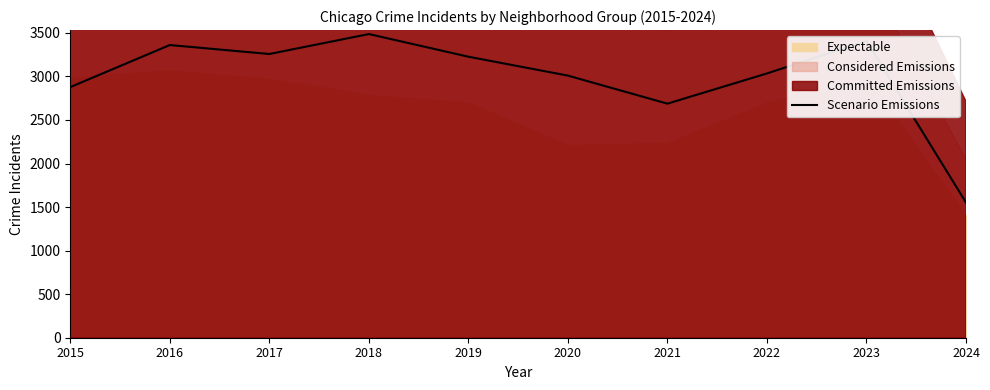

What is the difference between the maximum and minimum values?

1934